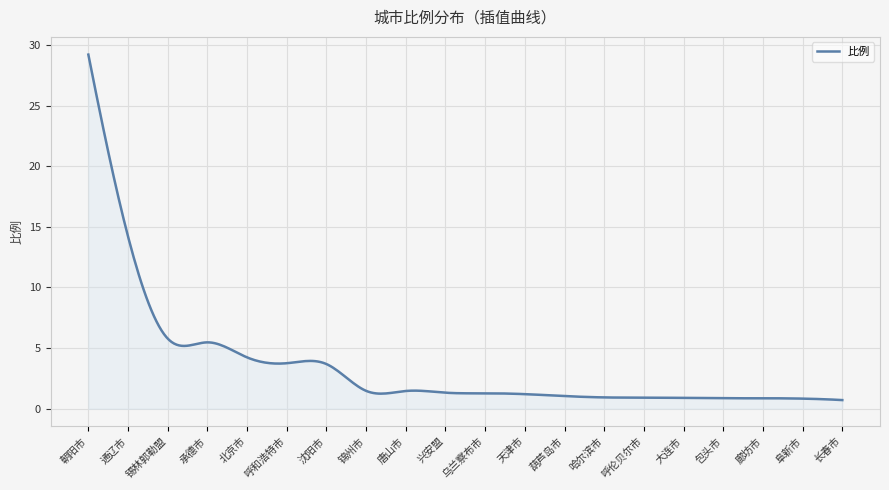

What is the minimum value shown in the chart?

0.7